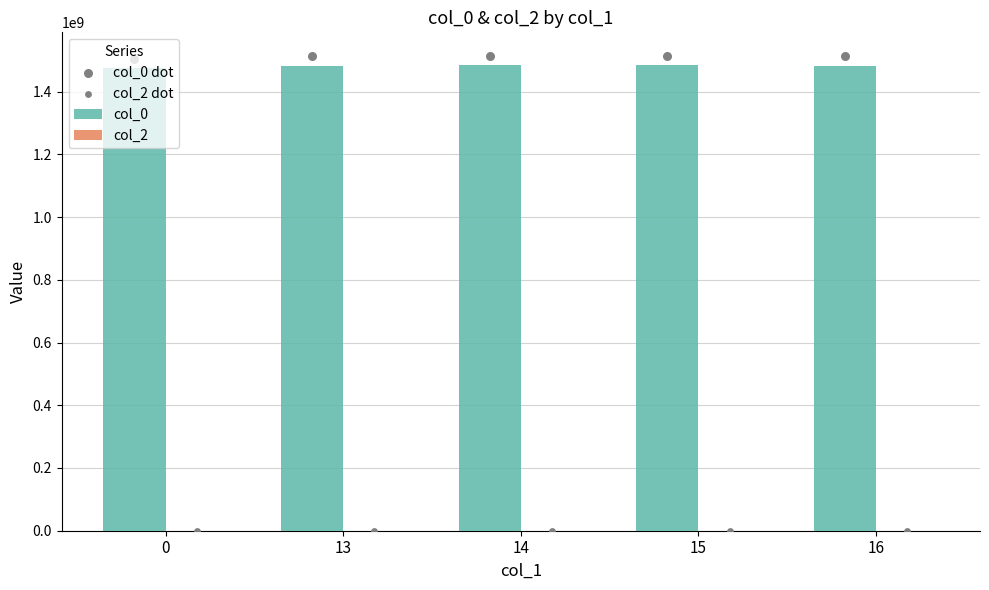

At how many categories does at least one series exceed 564449055?

5